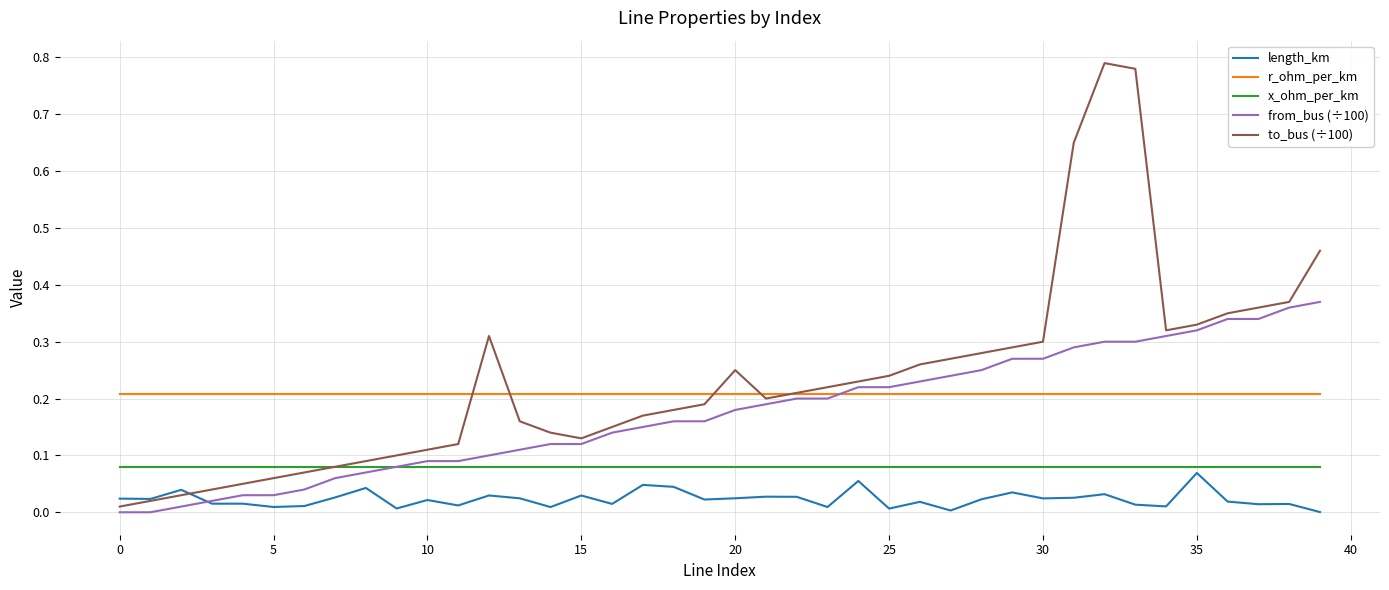

Which series has the widest spread of values?

to_bus (÷100)